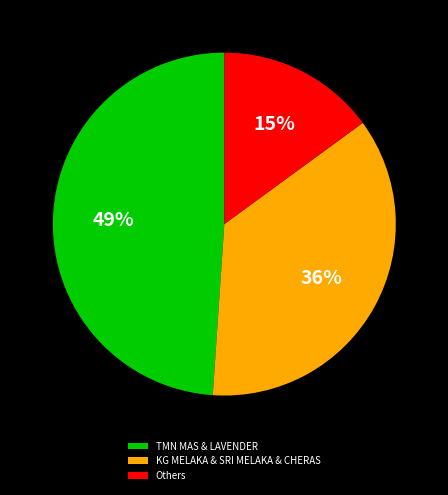

The TMN MAS & LAVENDER slice represents 62% of the pie. True or false?

False